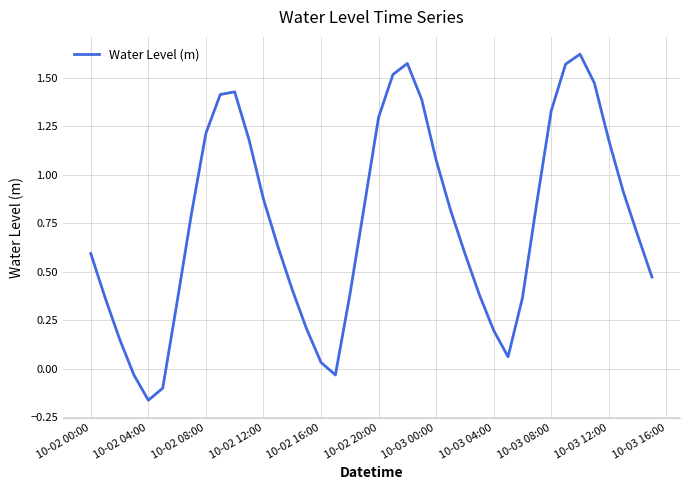

What is the difference between the maximum and minimum values?

1.8